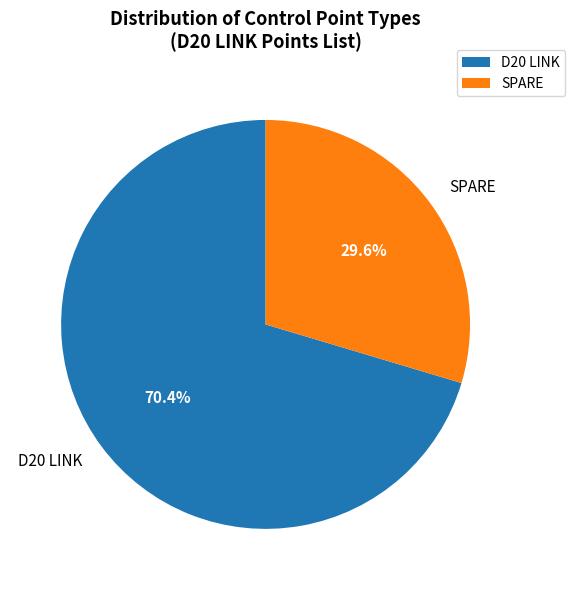

Do D20 LINK and SPARE together represent more than half of the pie?

Yes